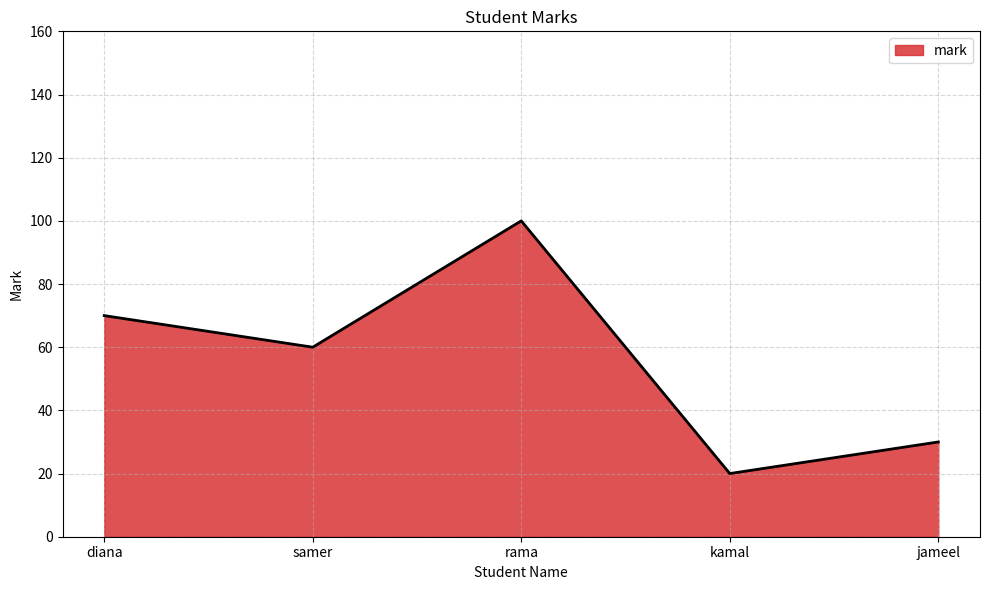

Reading right to left, list all the values displayed in this chart.

30	20	100	60	70